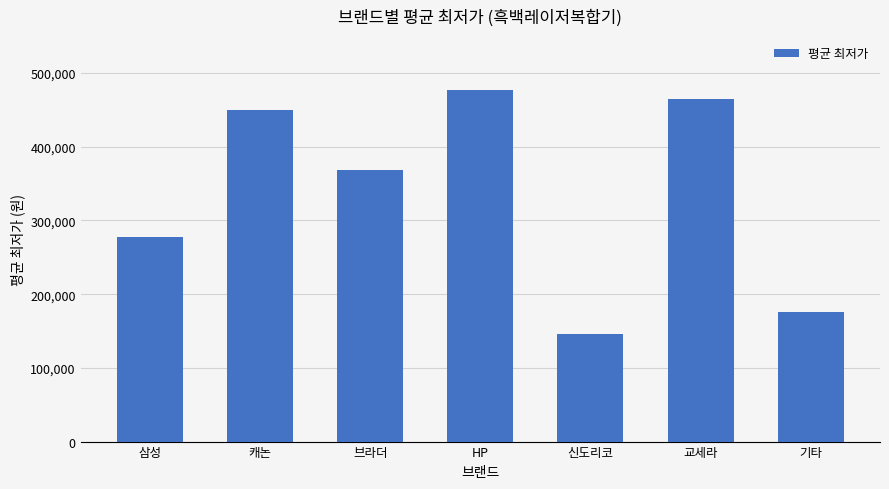

The chart shows a value of 465000 at 교세라. True or false?

True